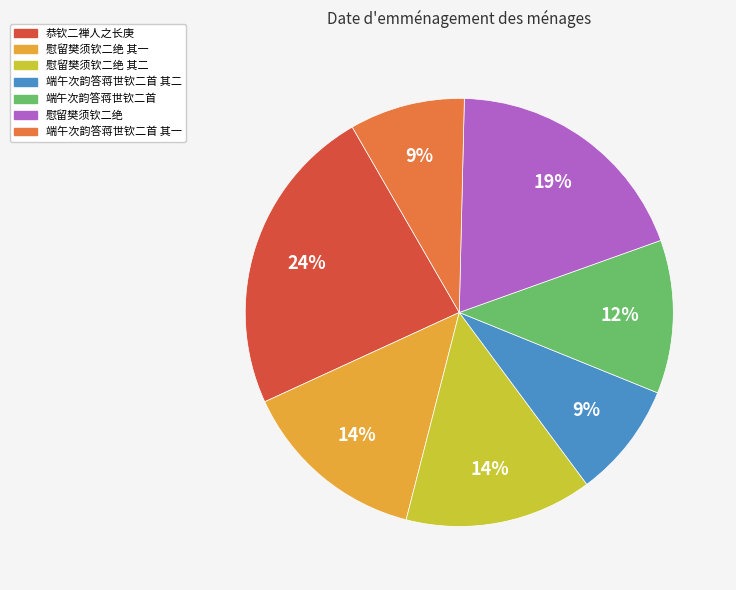

Which slice is the largest?

恭钦二禅人之长庚